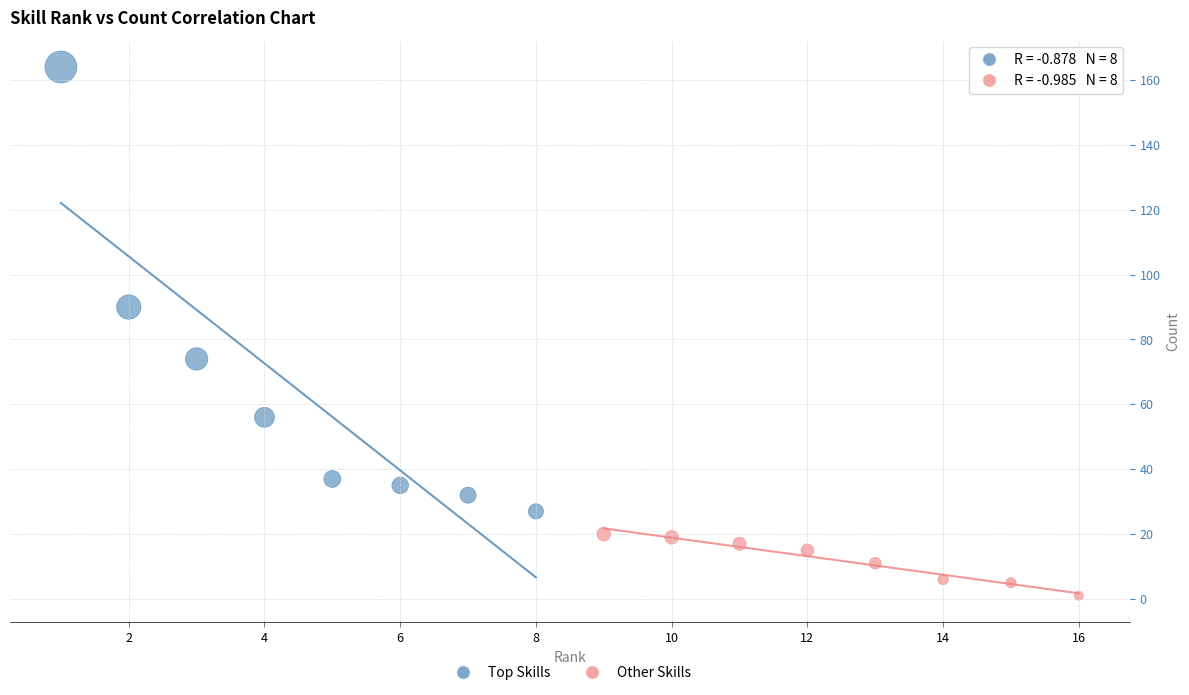

Which series reaches the maximum Y coordinate?

Top Skills